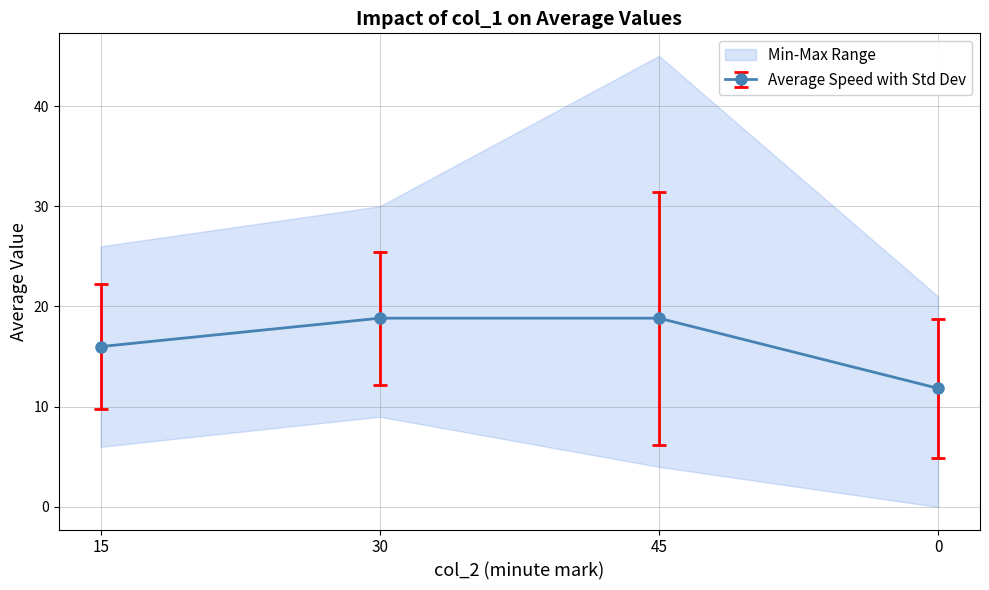

Between 30 and 45, which is larger?

45